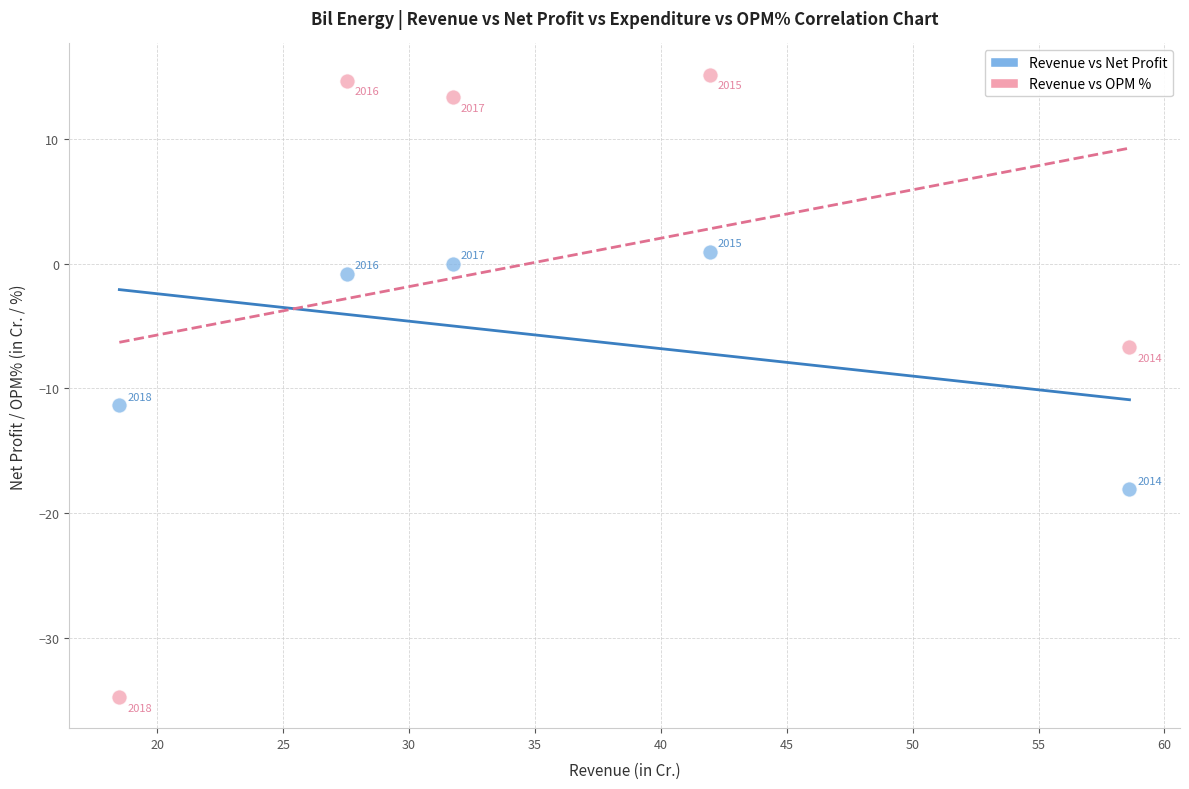

Which series reaches the maximum Y coordinate?

Revenue vs OPM %